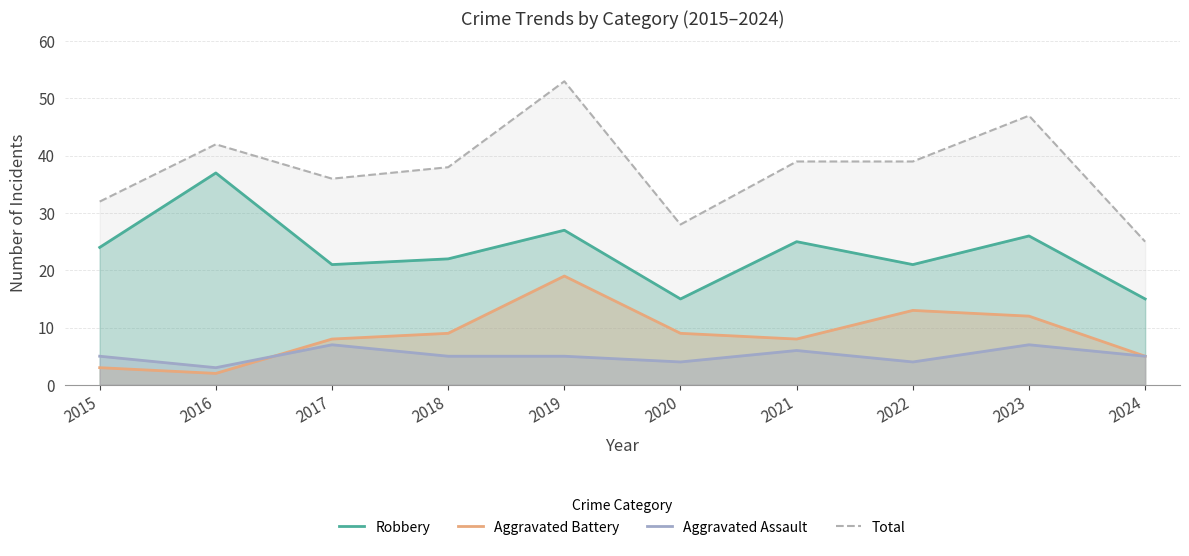

At which category is the sum across all series the highest?

2019